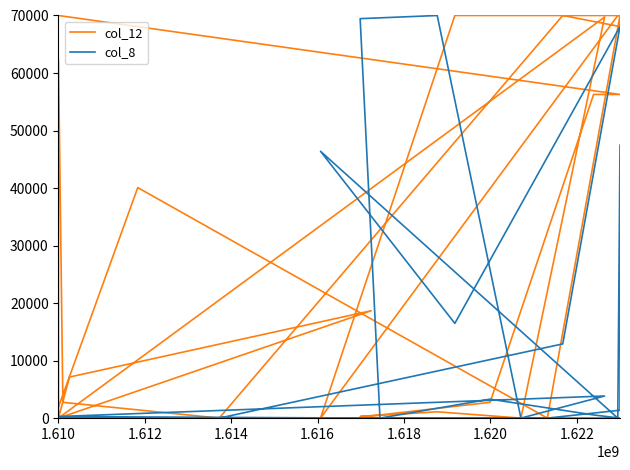

Rank the series by their average value, from lowest to highest.

col_8, col_12